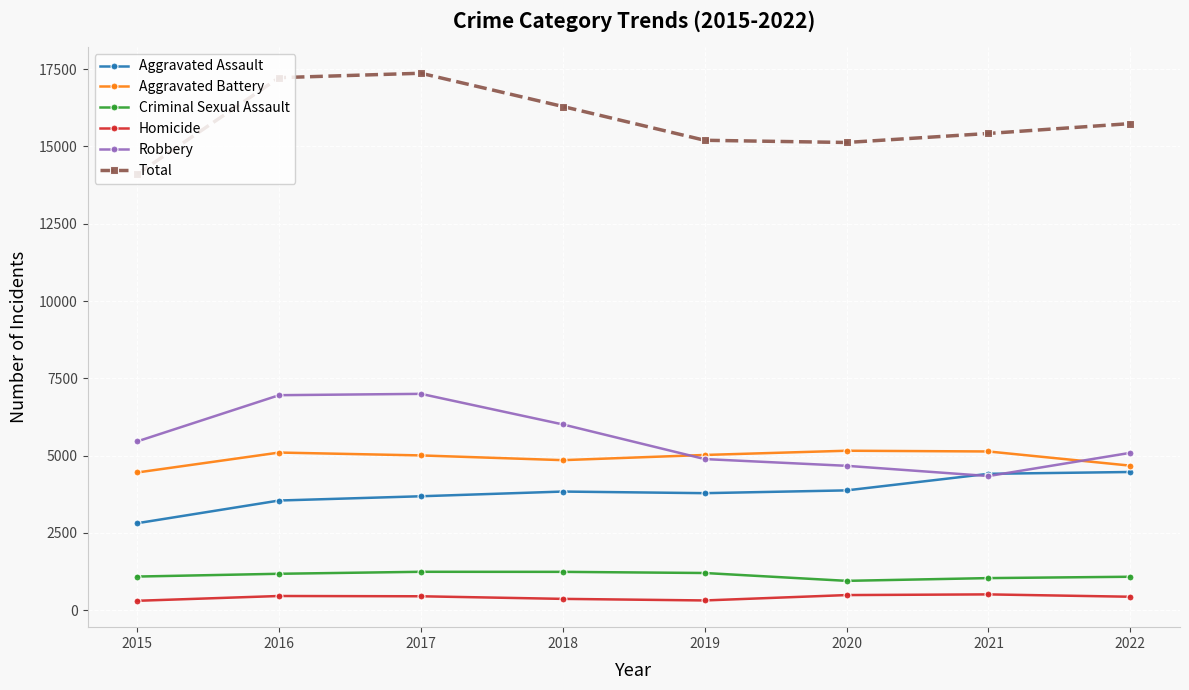

Which series has the largest total across all categories?

Total